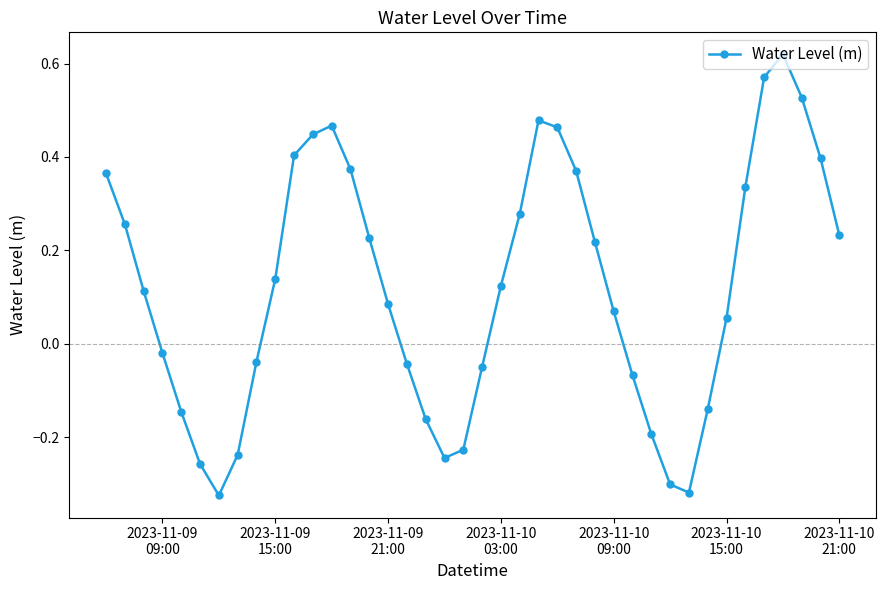

What is the difference between the second highest and minimum values?

0.9